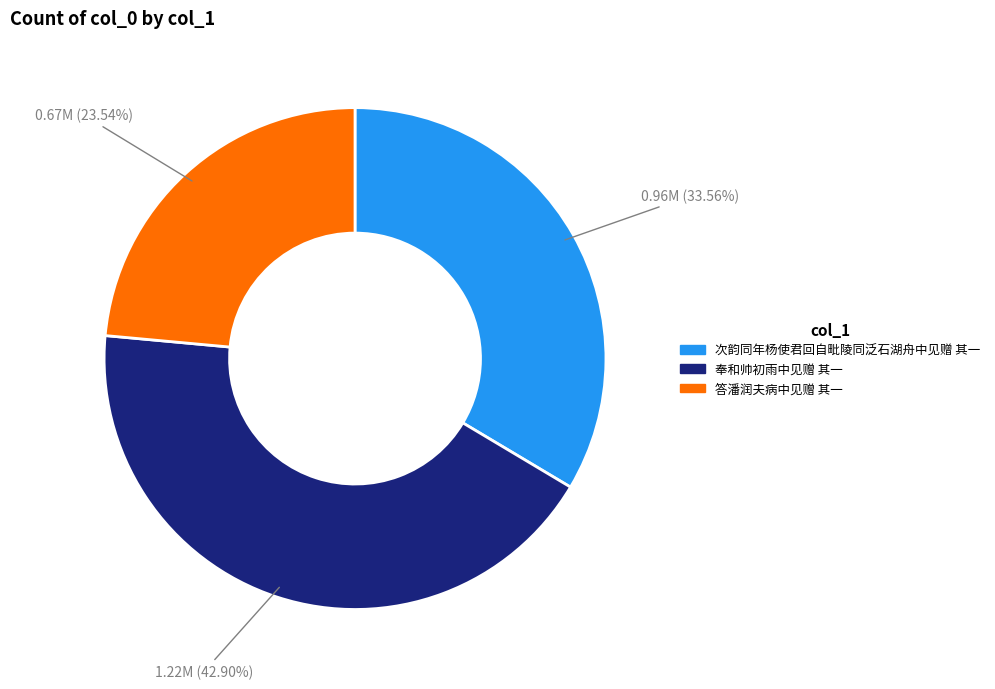

Combined, do 次韵同年杨使君回自毗陵同泛石湖舟中见赠 其一 and 奉和帅初雨中见赠 其一 account for over 50%?

Yes